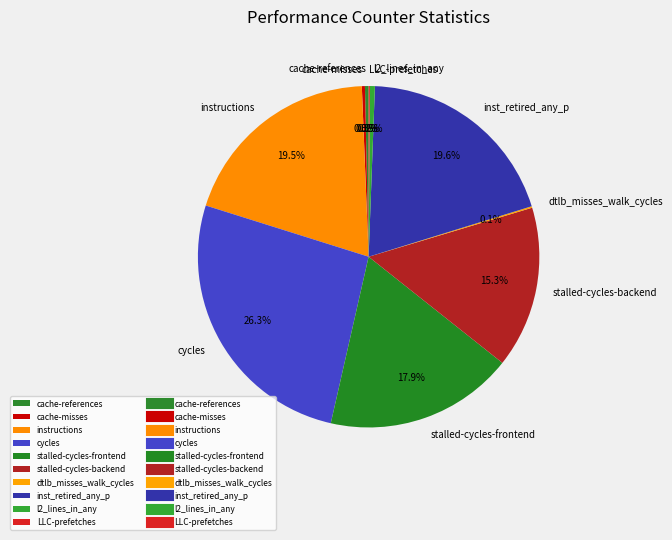

The cycles slice represents 26% of the pie. True or false?

True